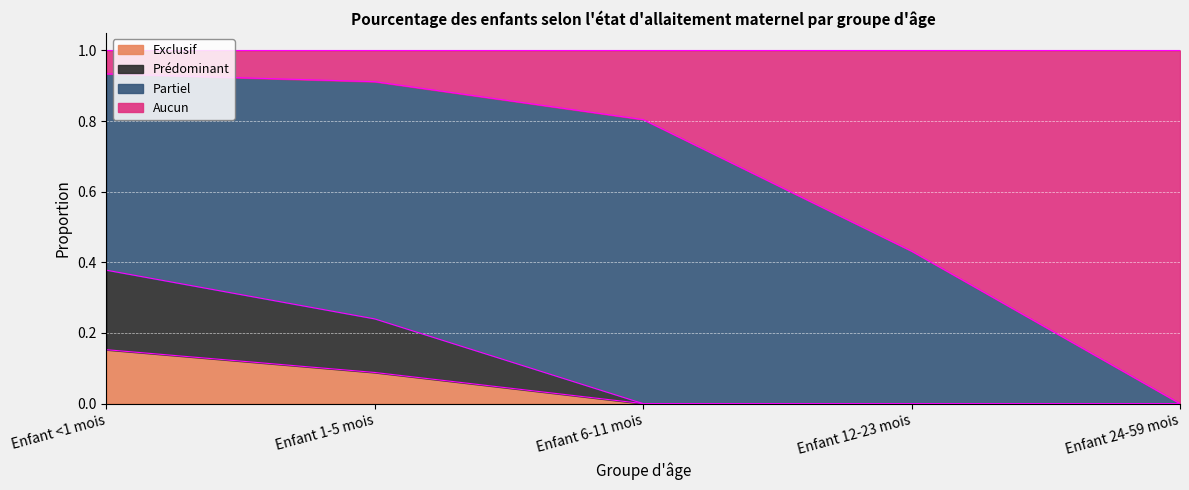

True or false: Exclusif has a value of 0.3 at Enfant <1 mois.

False